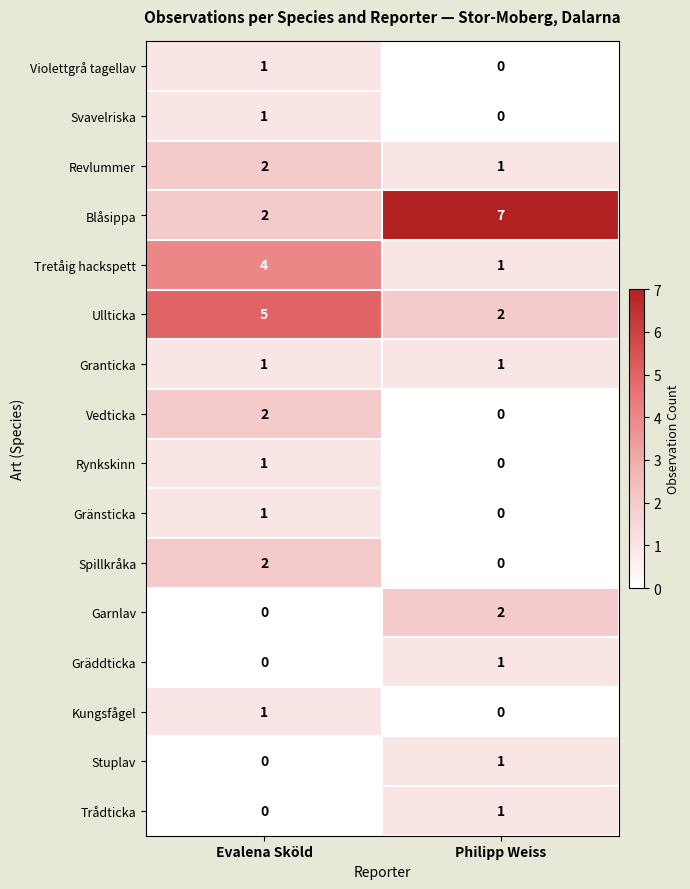

Which category has the highest value across all series?

Philipp Weiss